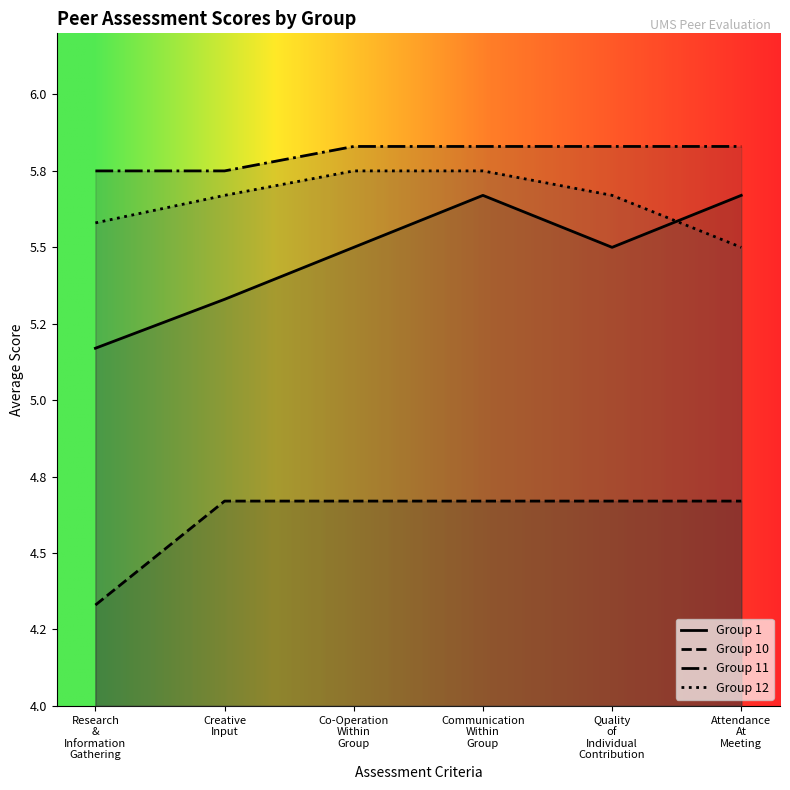

Which label corresponds to the largest value in the chart?

Co-Operation
Within
Group